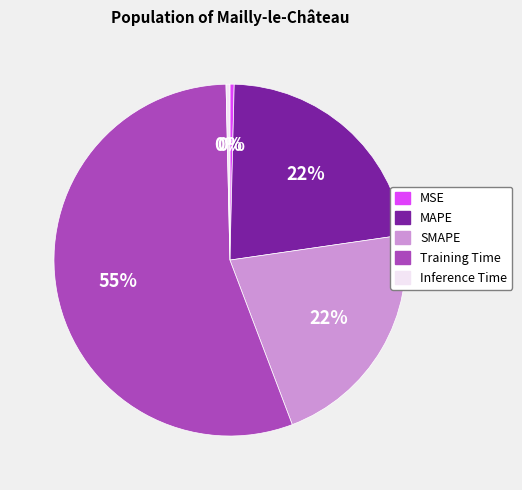

What is the largest slice in the pie chart?

Training Time